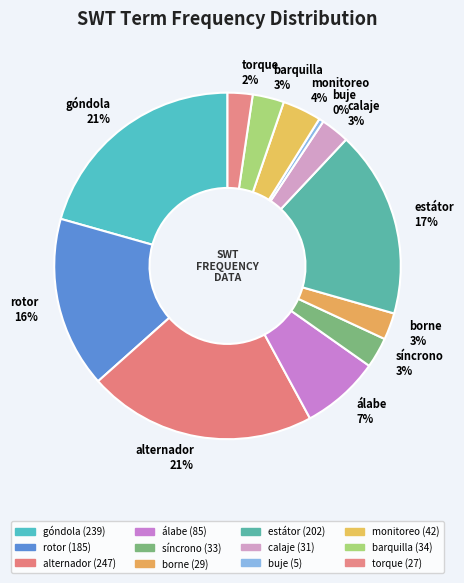

To the nearest percent, what is the difference between the largest and smallest slice percentages?

21%